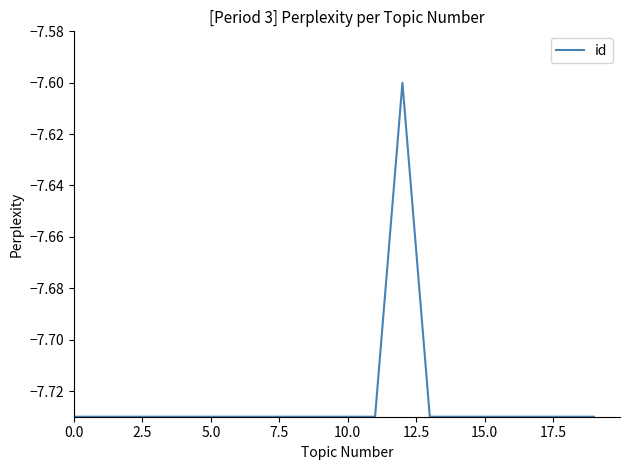

What is the greatest value displayed?

-7.6